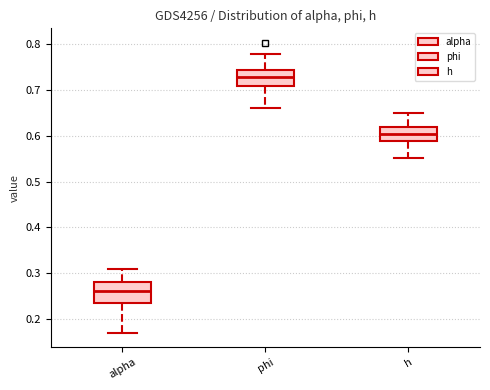

Which box's median line is the highest?

phi